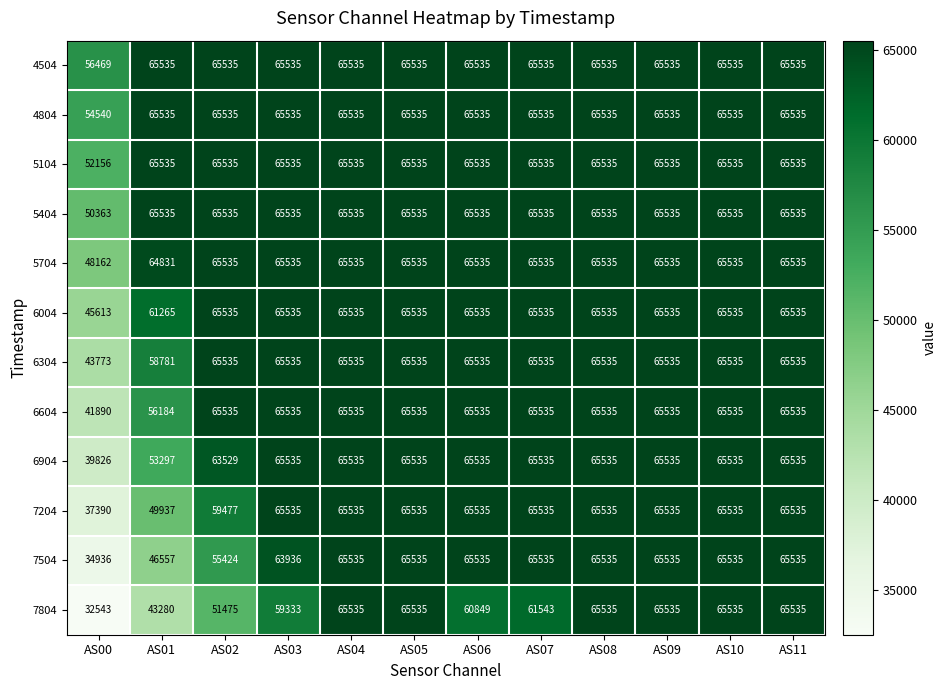

What is the total value across all series at AS08?

786420